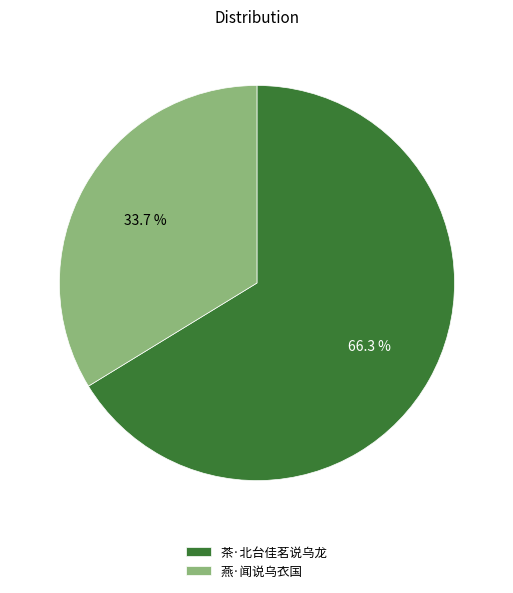

Which slice represents more than half of the pie?

茶·北台佳茗说乌龙